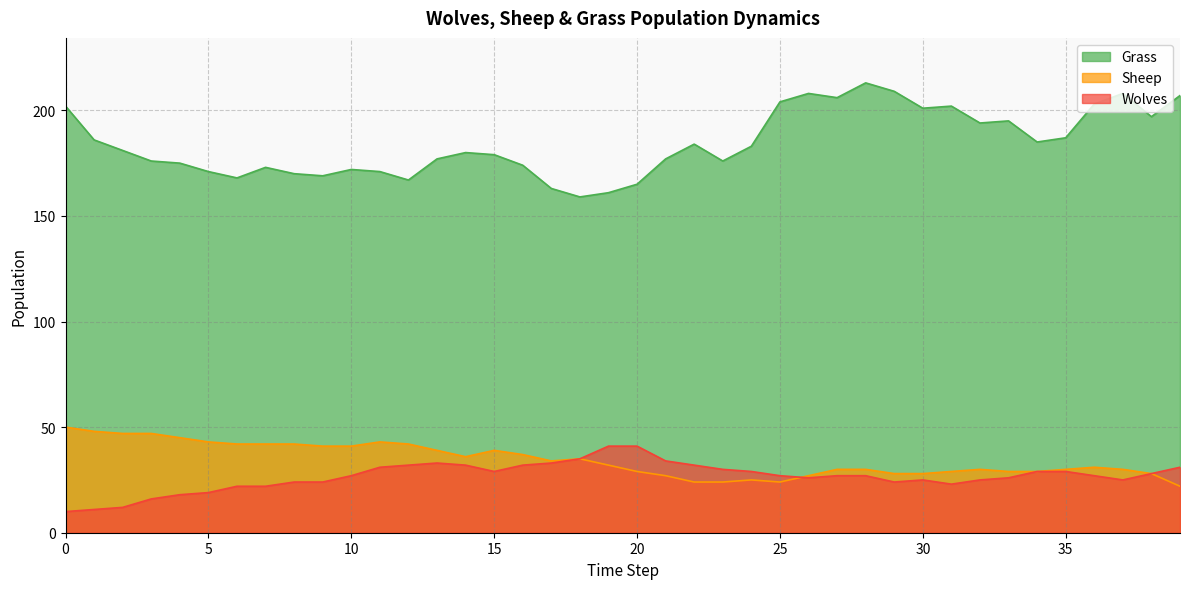

Which has a higher value, 32 or 37?

37